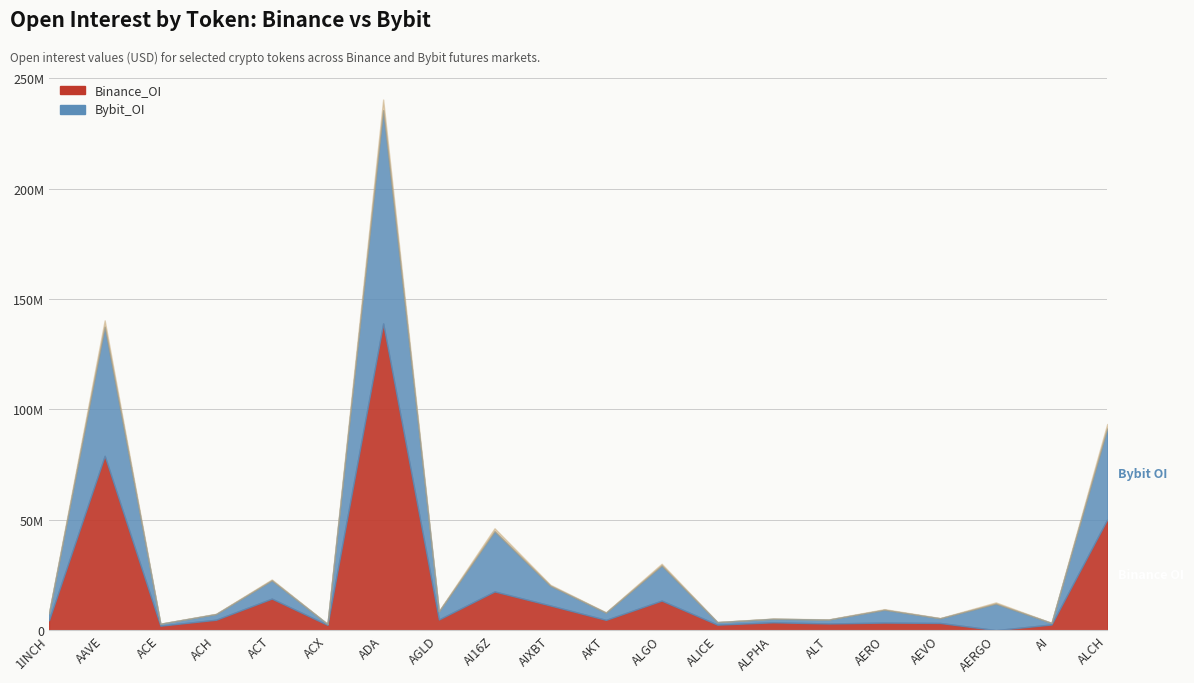

True or false: Bybit_OI and Binance_OI cross at least once.

True